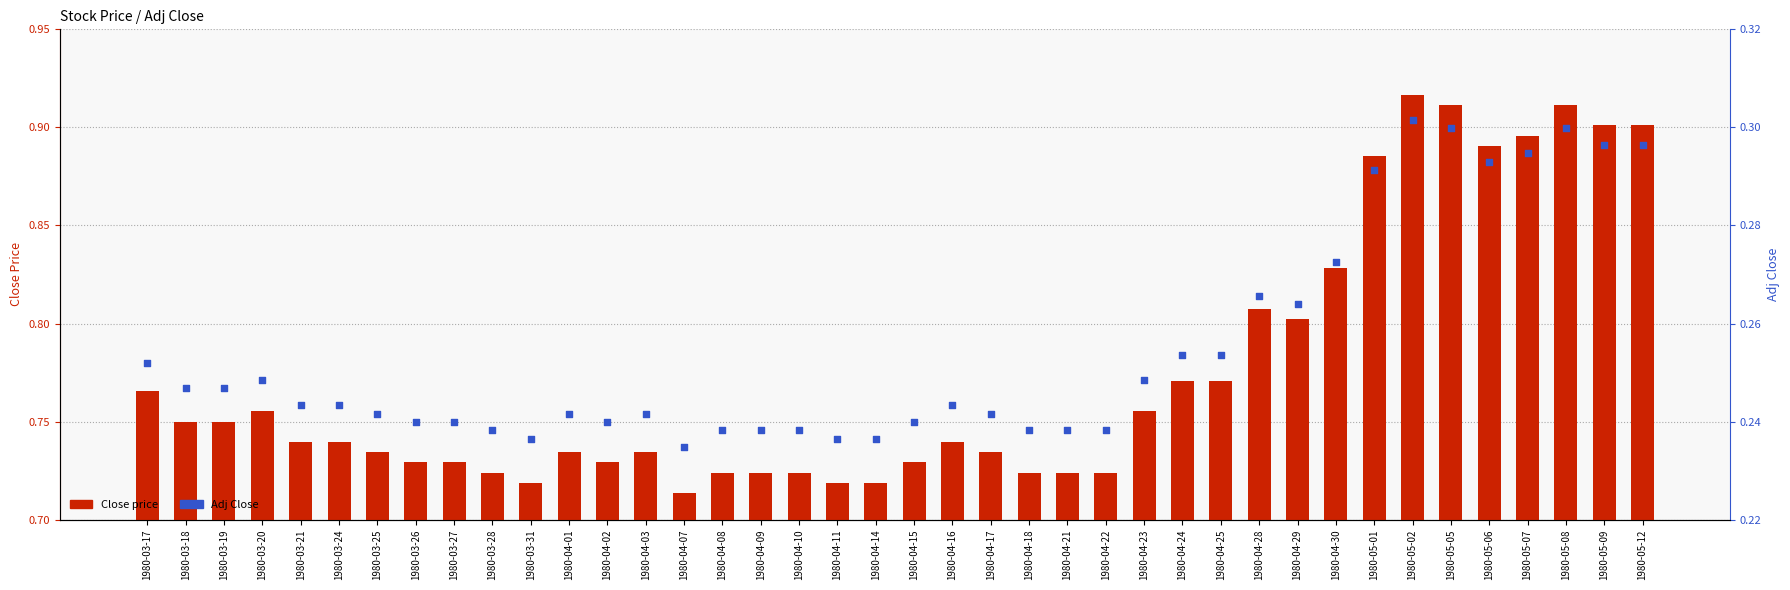

What is the total value across all series at 1980-04-22?

1.0